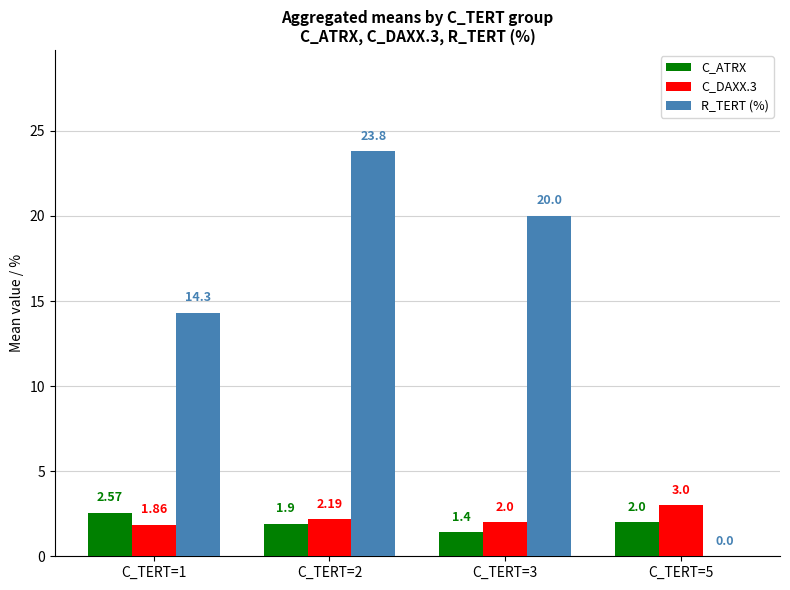

At which category is the sum across all series the highest?

C_TERT=2